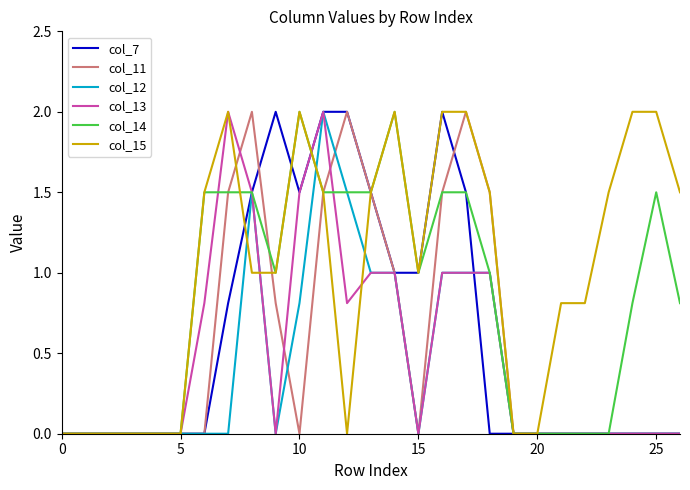

What is the difference between the maximum and minimum values in the col_13 series?

2.0